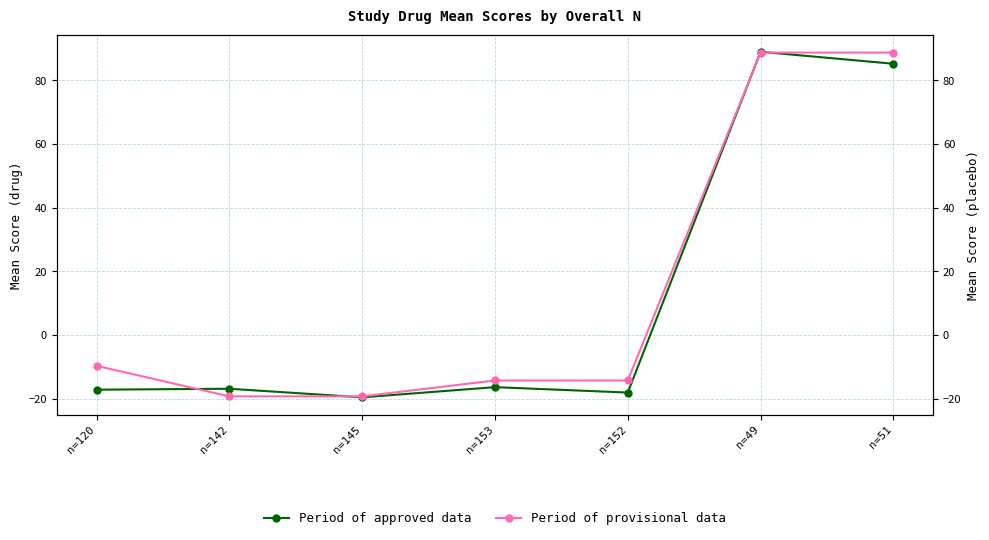

Reading left to right, list all the values displayed in this chart.

Period of approved data: -17.2	-16.9	-19.6	-16.4	-18.1	88.9	85.2
Period of provisional data: -9.7	-19.3	-19.3	-14.3	-14.3	88.7	88.7